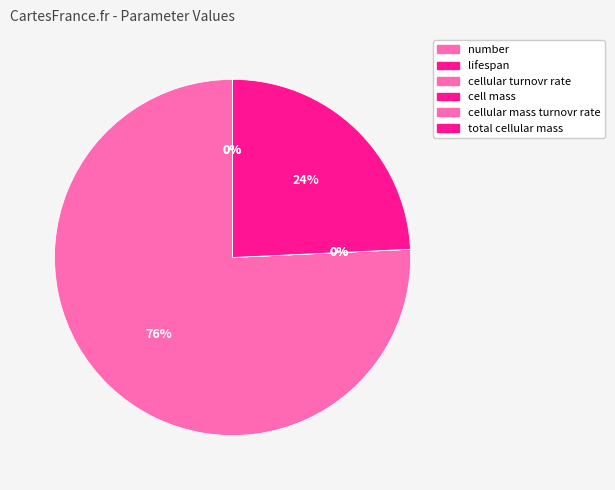

How many slices are in this pie chart?

6